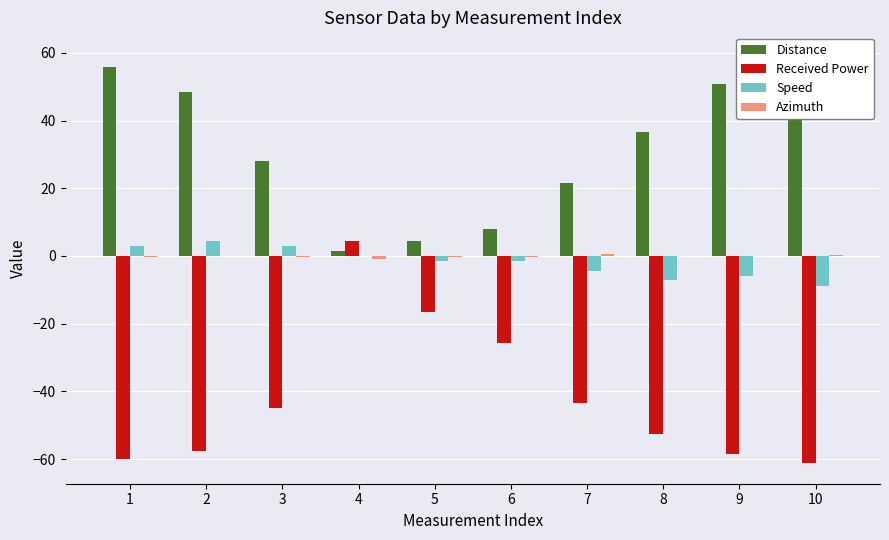

Which series changed the most between 2 and 10?

Speed